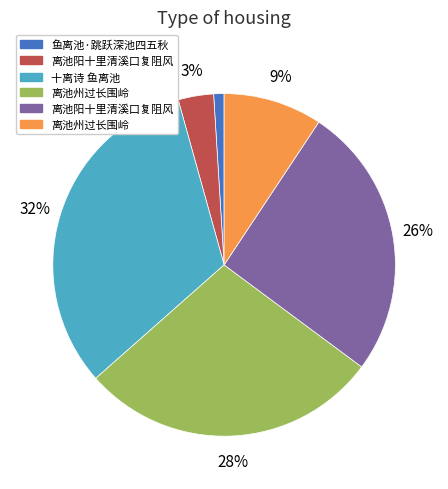

How many segments does this pie chart have?

6